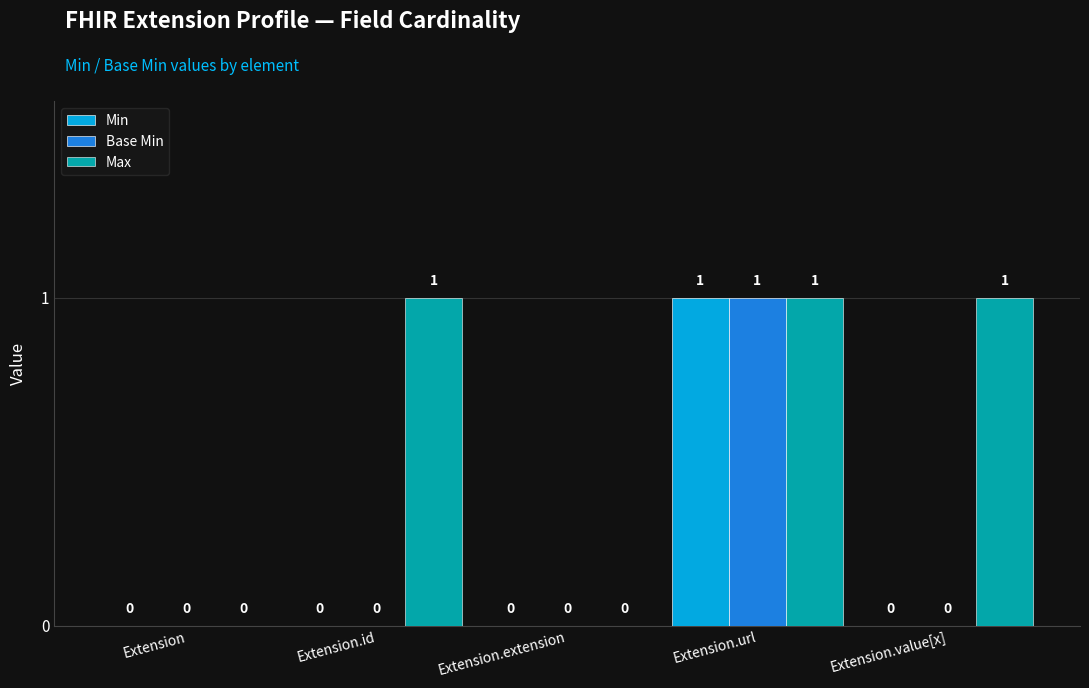

What value does the Min series have at Extension.url?

1